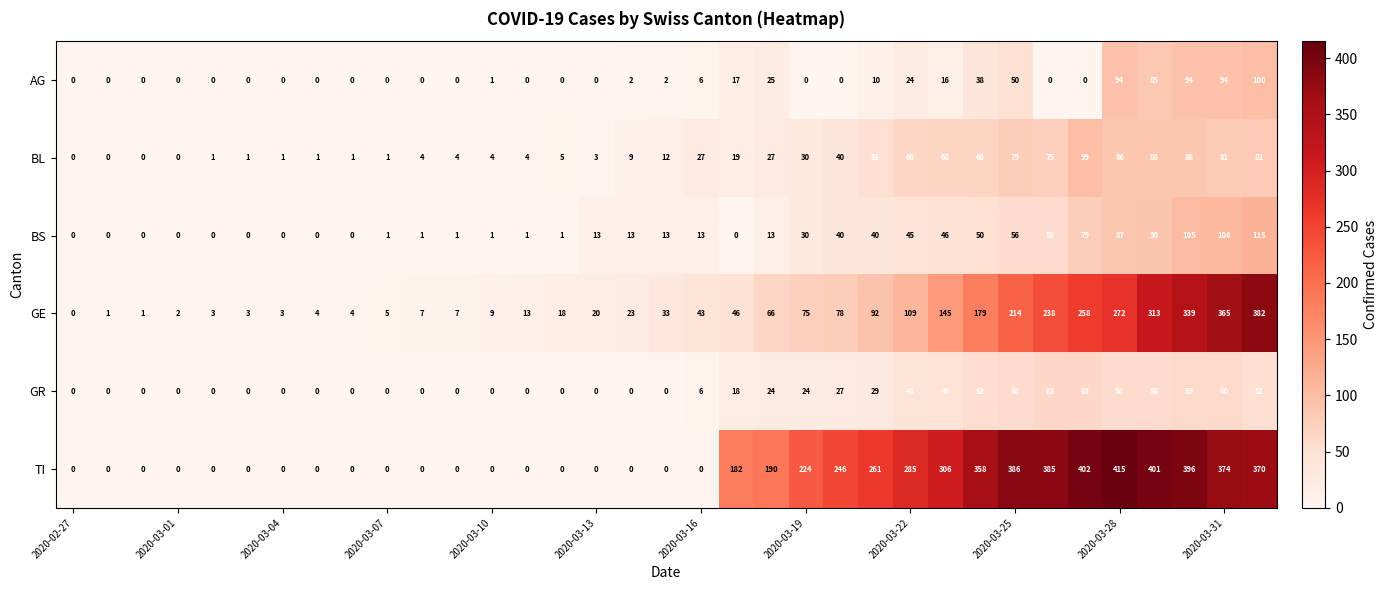

What is the sum of all AG values?

658